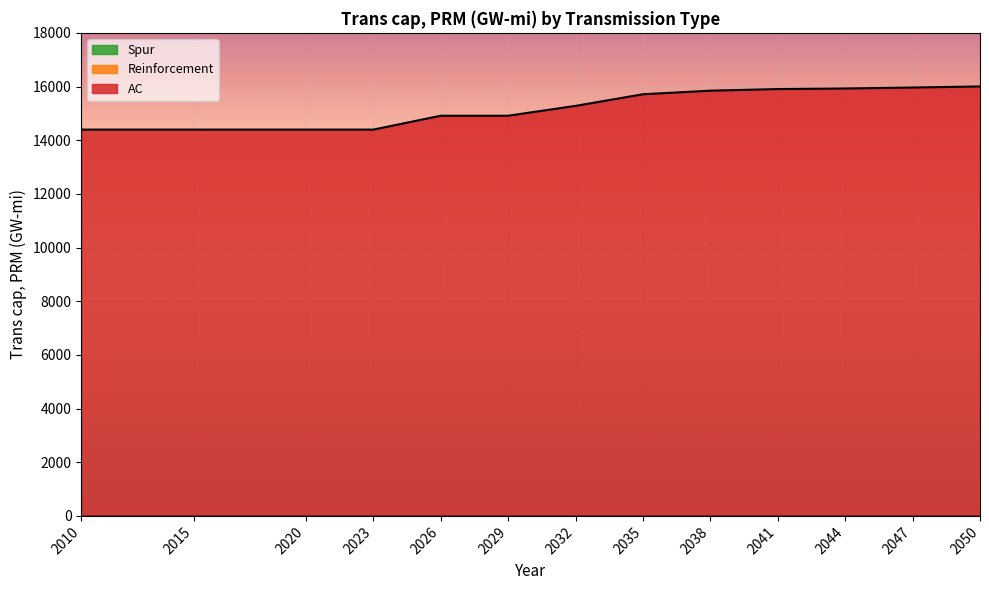

Between 2041 and 2032, which is larger?

2041